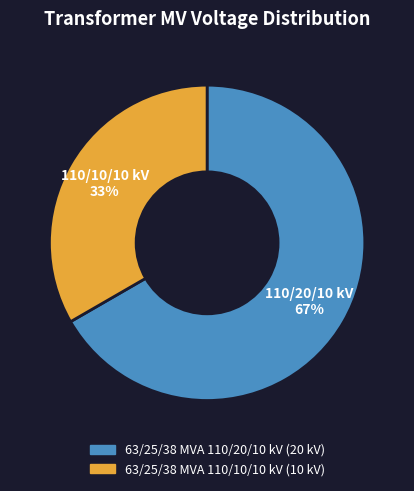

Which category accounts for the majority?

63/25/38 MVA 110/20/10 kV